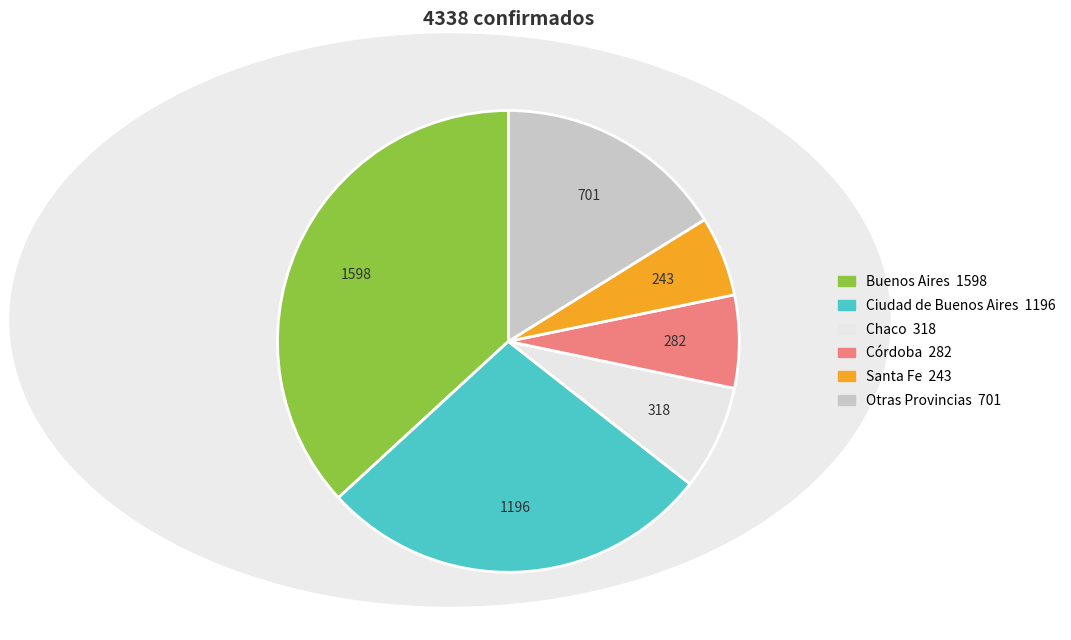

Does any single category account for the majority?

No